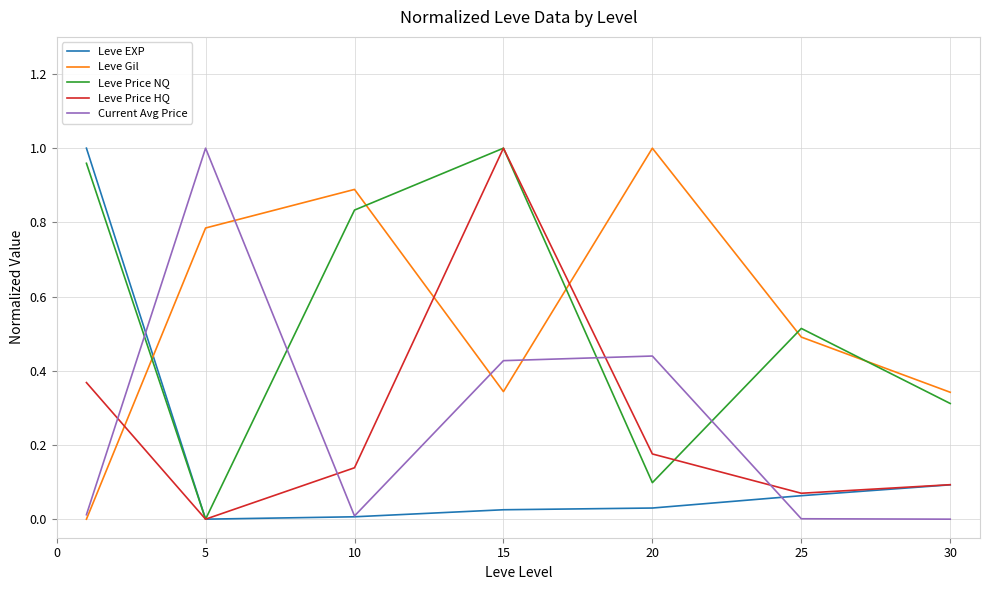

How many lines are shown in the chart?

5